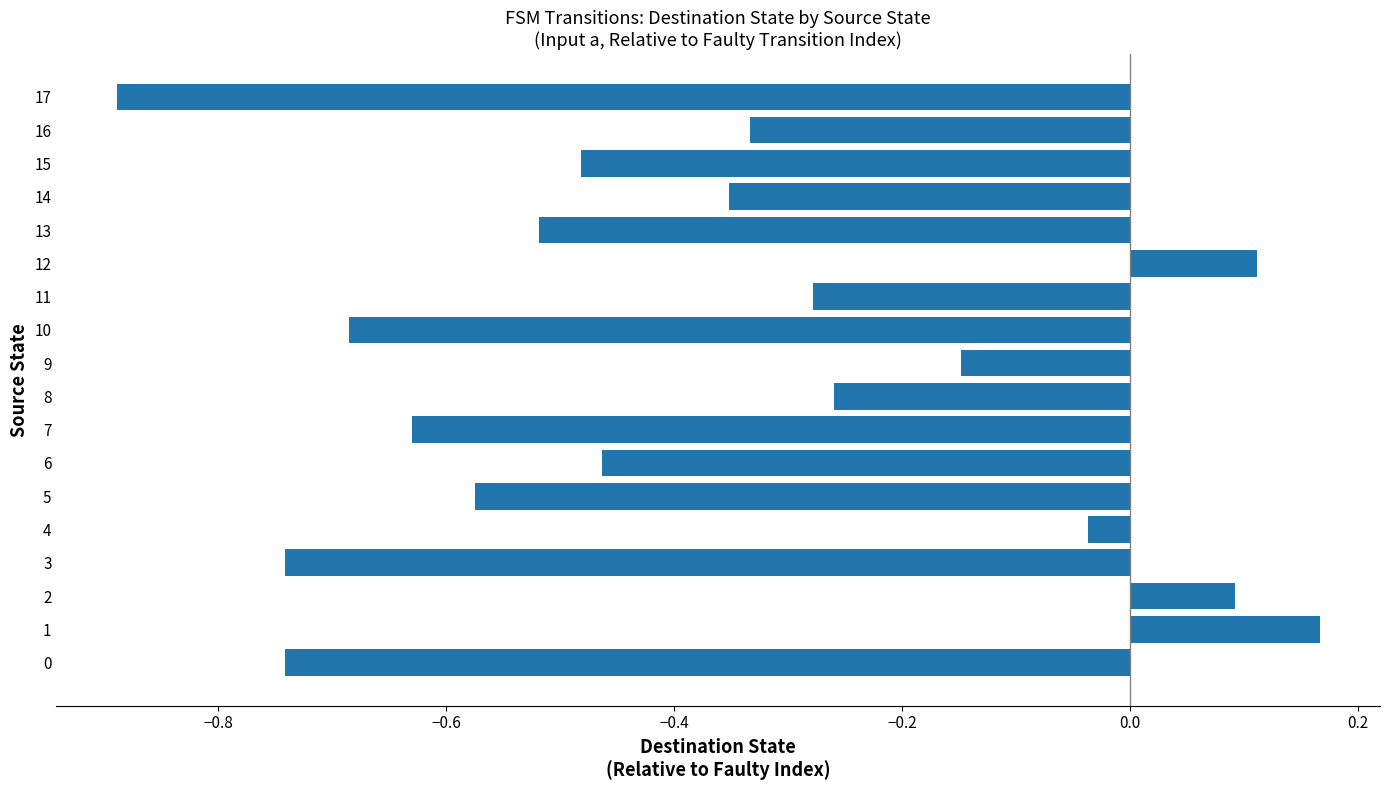

What is the difference between the maximum and second lowest values?

0.9